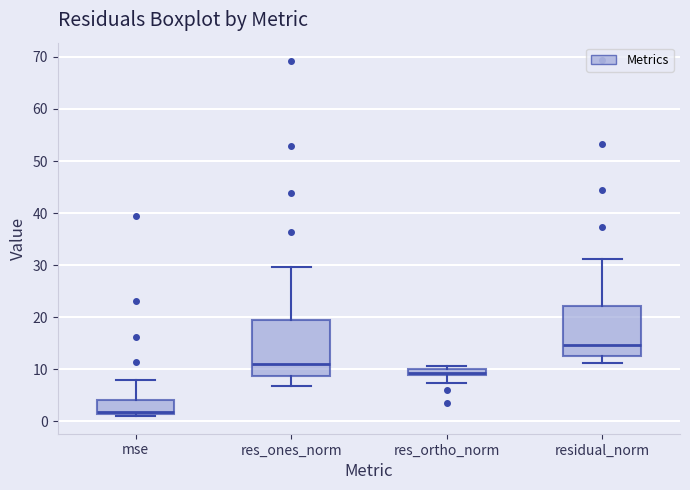

Which box is the tallest, from its lower edge to its upper edge?

res_ones_norm